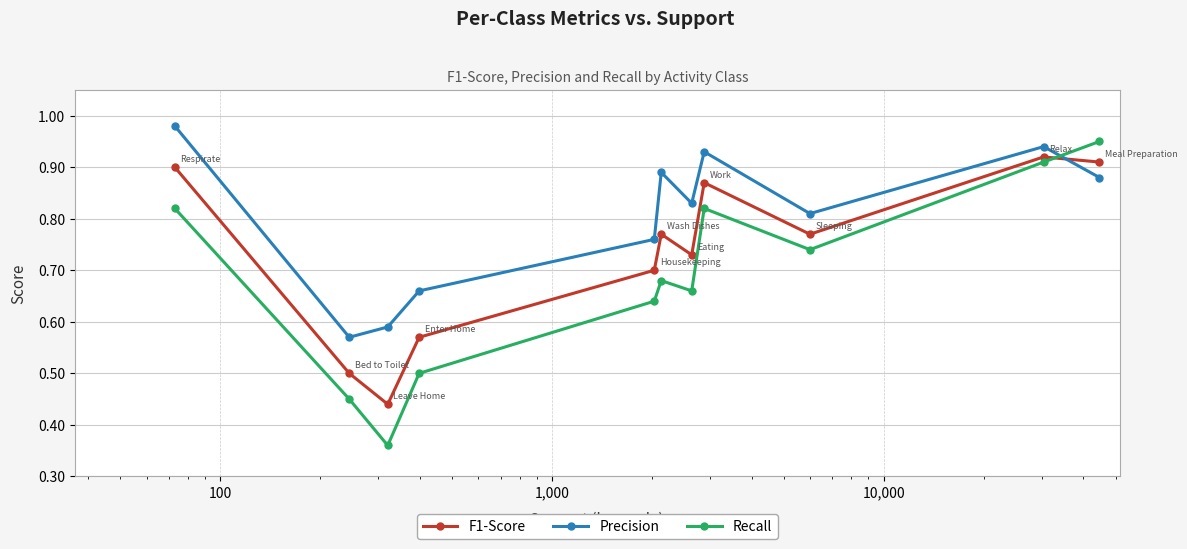

At how many categories does at least one series exceed 0?

11